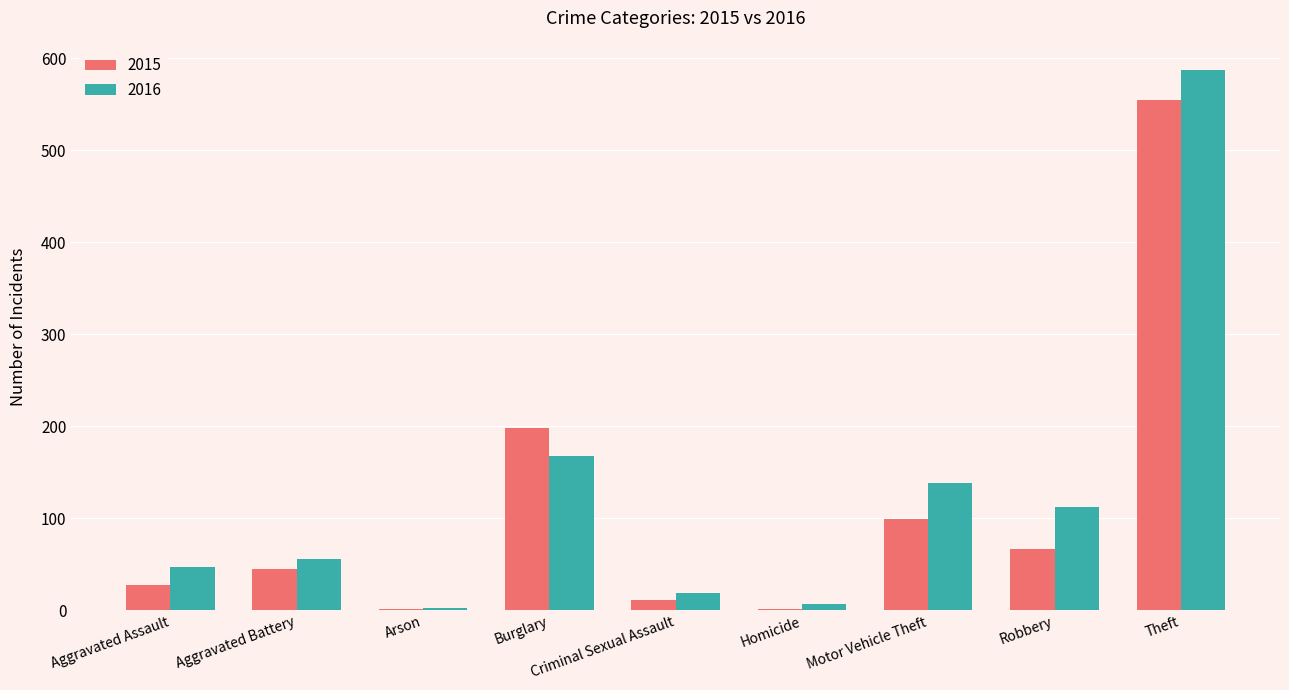

Which series has the widest spread of values?

2016